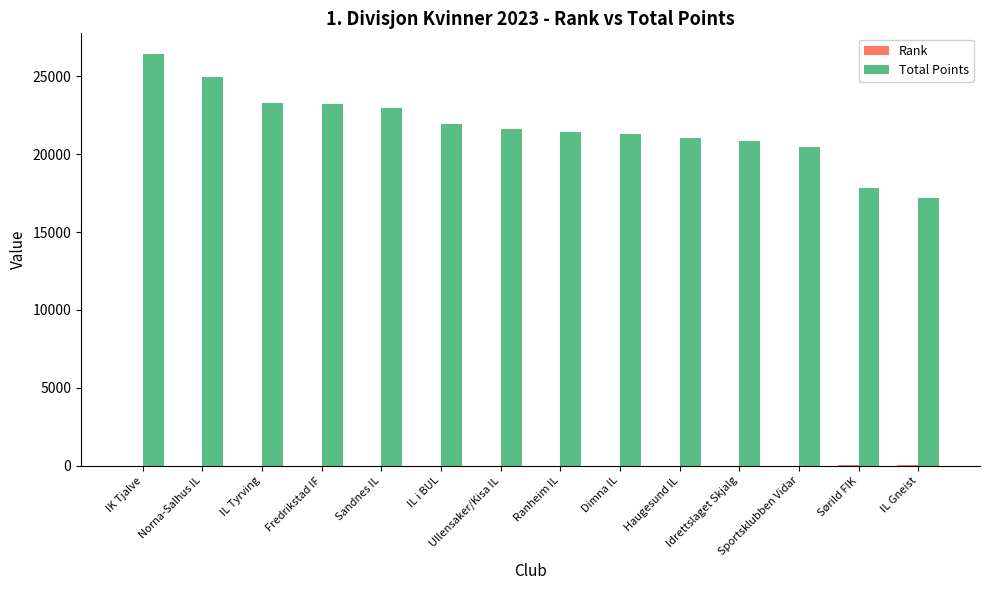

At which label does Total Points first exceed 21627?

IK Tjalve